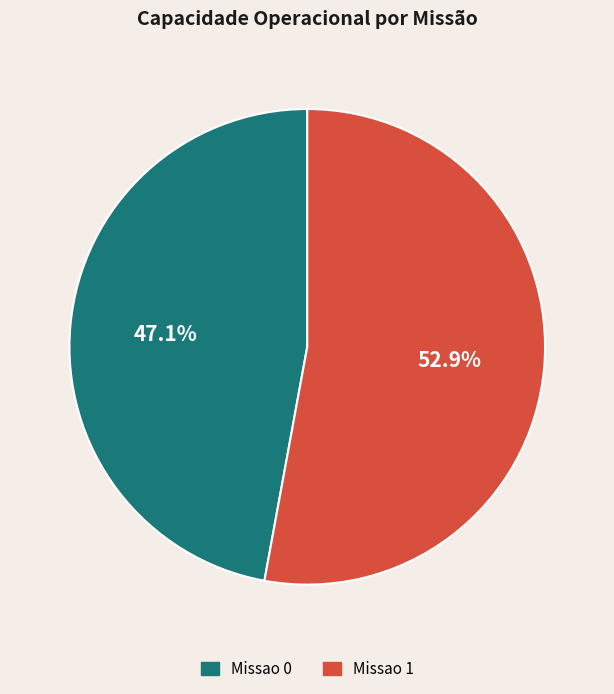

To the nearest percent, what percentage of the pie is Missao 0?

47%